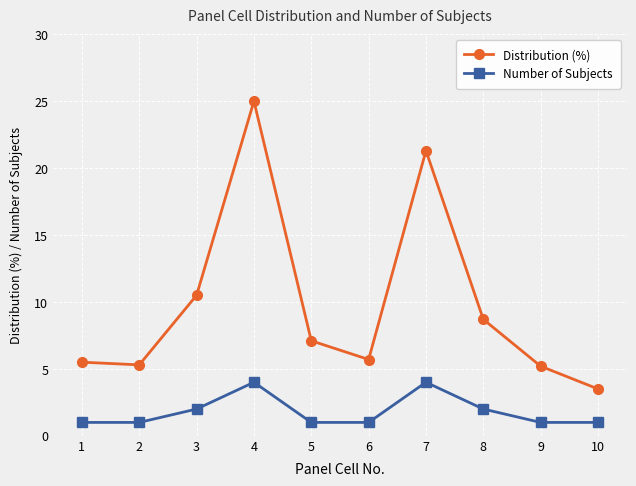

At which category does the chart reach its peak across all series?

4